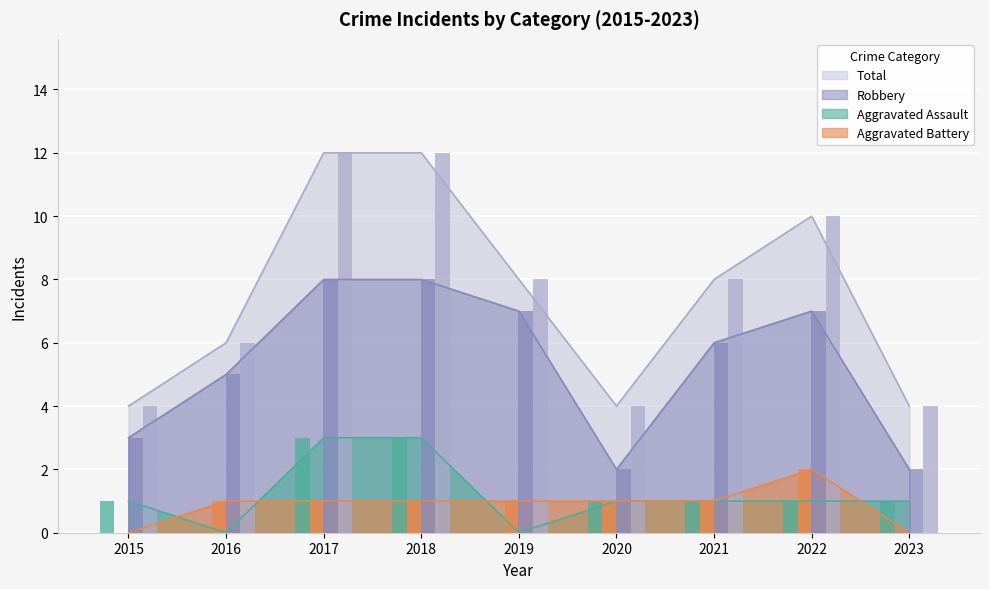

The Total series shows 4 at 2023. True or false?

True